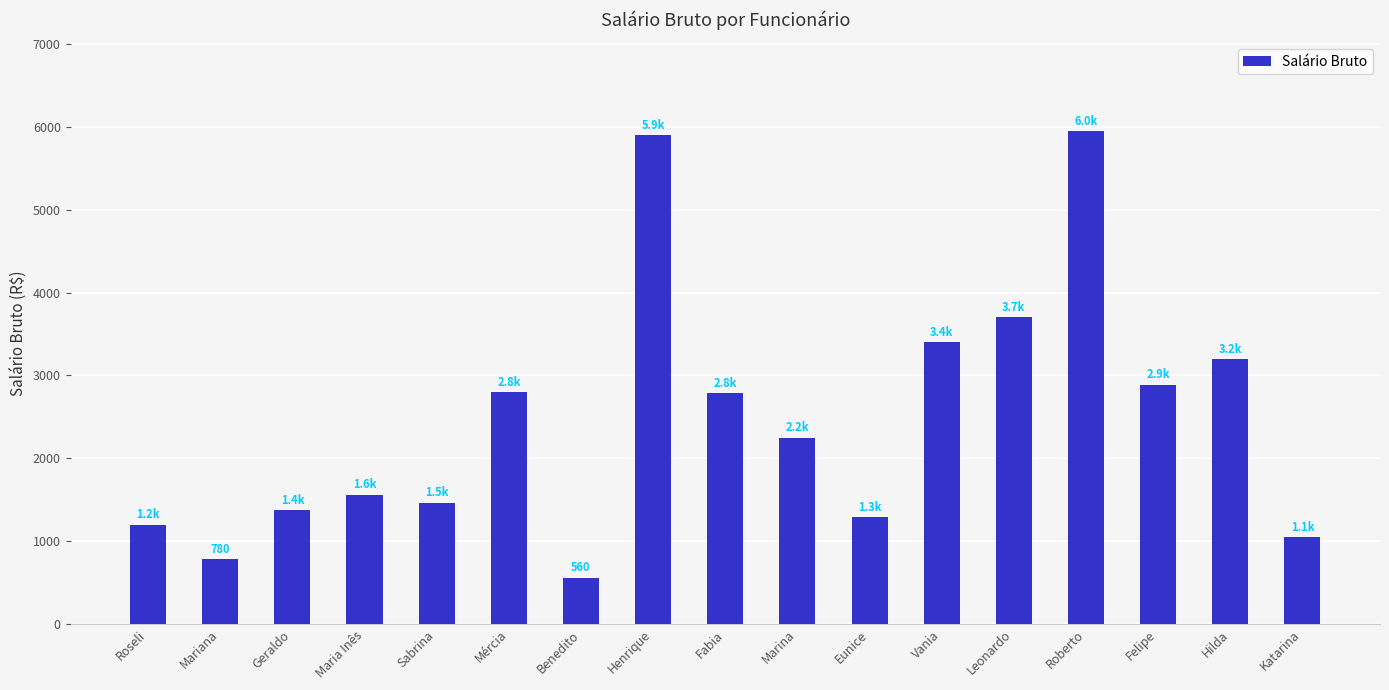

What is the greatest value displayed?

5950